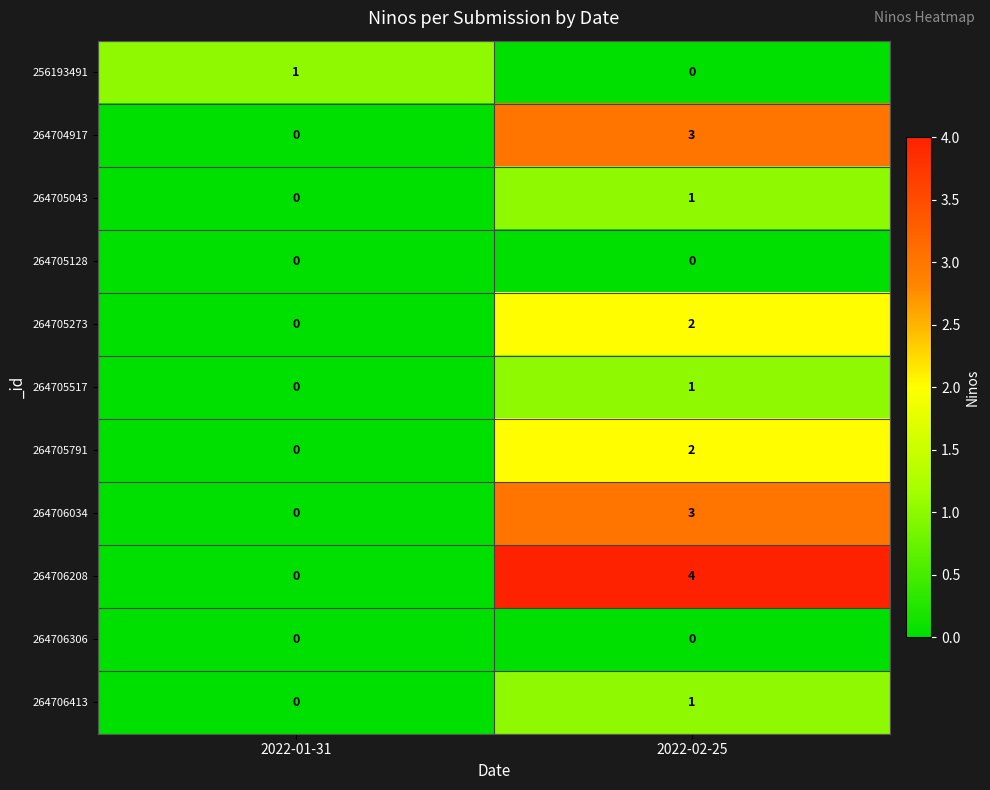

Rank the categories by 256193491 value from lowest to highest.

2022-02-25, 2022-01-31